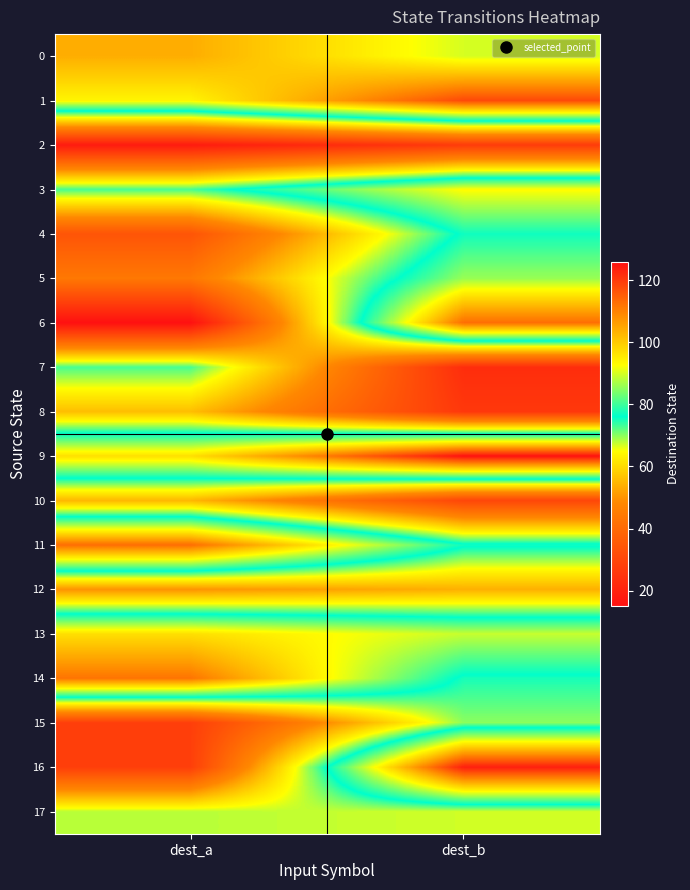

Reading right to left, what are all the values shown in this chart?

0: dest_b=90	dest_a=104
1: dest_b=118	dest_a=94
2: dest_b=27	dest_a=18
3: dest_b=93	dest_a=73
4: dest_b=77	dest_a=34
5: dest_b=86	dest_a=44
6: dest_b=113	dest_a=15
7: dest_b=23	dest_a=73
8: dest_b=26	dest_a=56
9: dest_b=126	dest_a=97
10: dest_b=30	dest_a=55
11: dest_b=77	dest_a=113
12: dest_b=54	dest_a=50
13: dest_b=89	dest_a=97
14: dest_b=75	dest_a=112
15: dest_b=70	dest_a=28
16: dest_b=124	dest_a=28
17: dest_b=67	dest_a=68